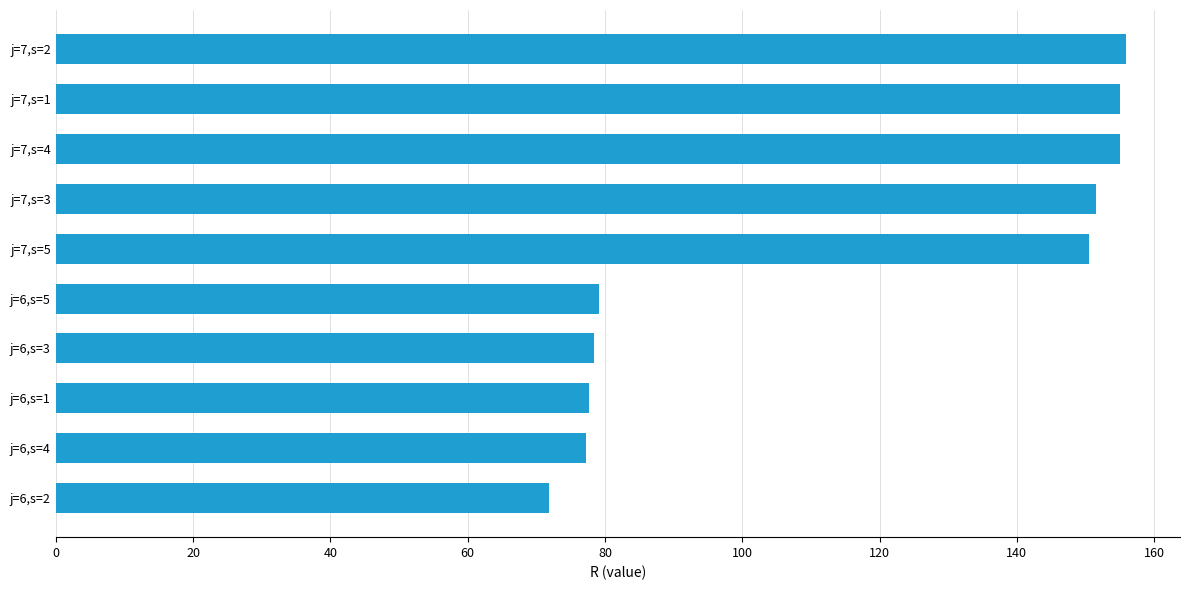

What value does the data have at j=7,s=1?

155.1